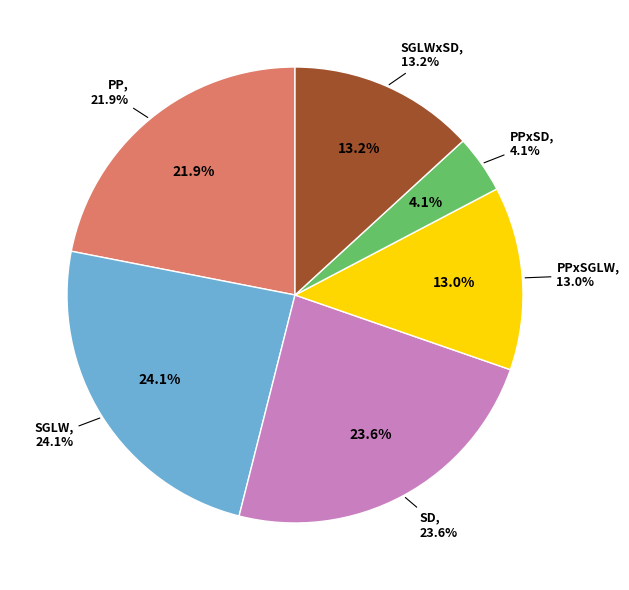

What is the largest slice in the pie chart?

SGLW